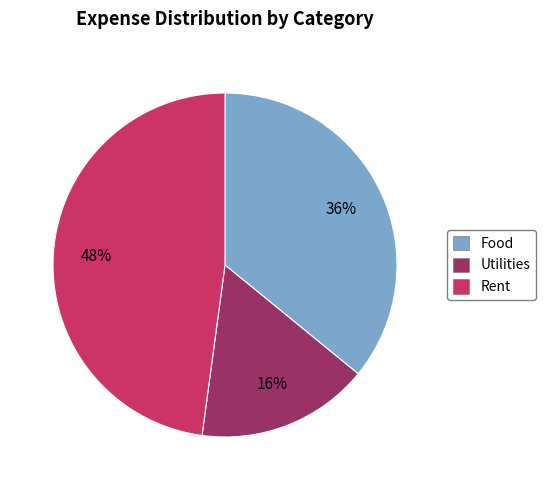

Between Food and Rent, which is larger?

Rent